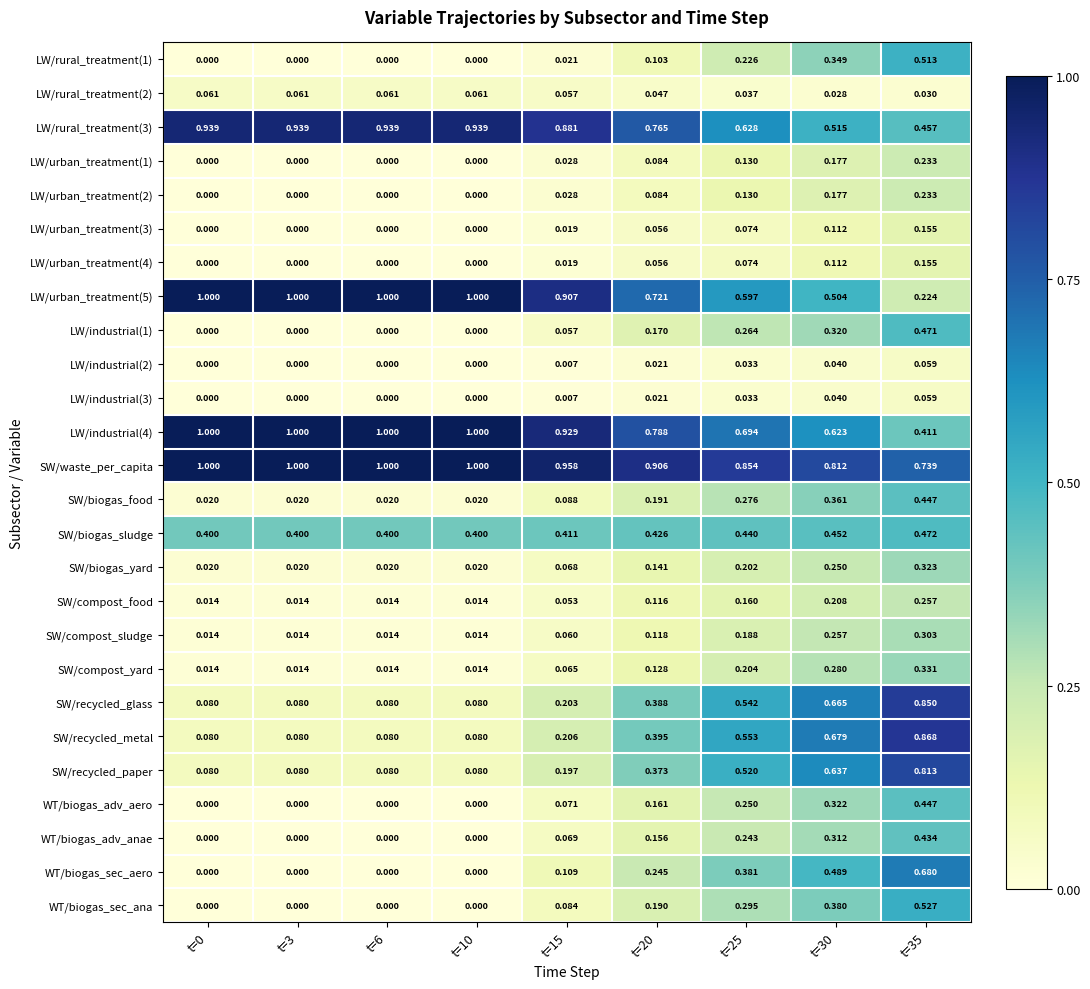

Which series has the largest range (max minus min)?

SW/recycled_metal